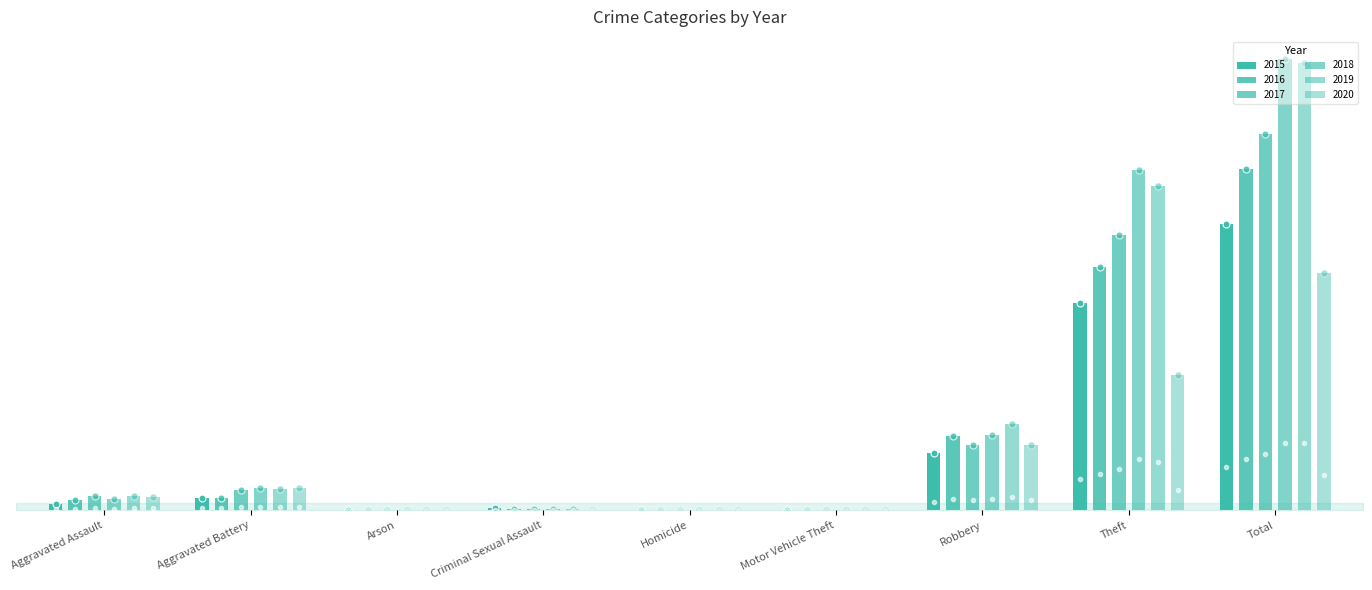

How many distinct data groups are displayed?

6